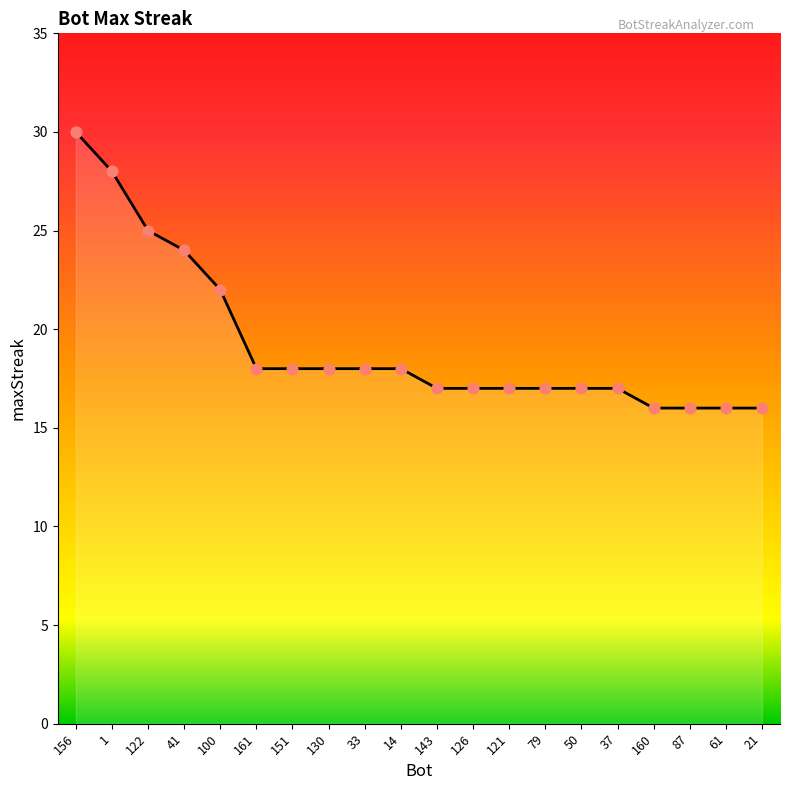

What is the ratio of the value at 143 to the value at 126?

1.0